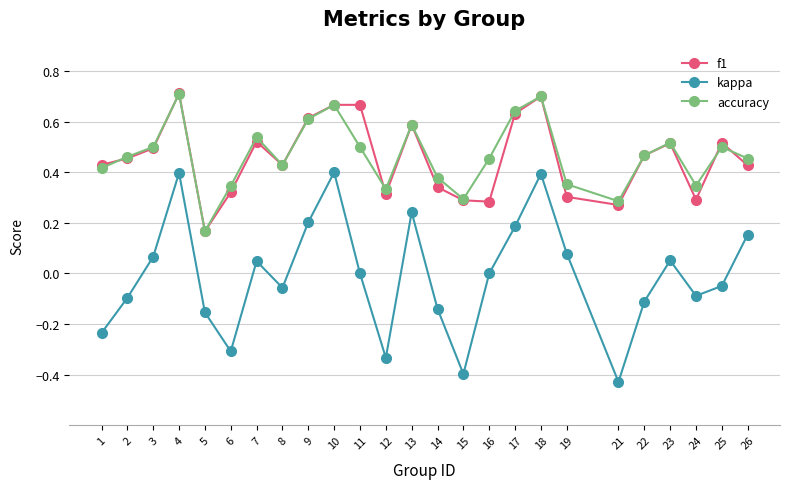

At which category does kappa reach its first local peak?

4